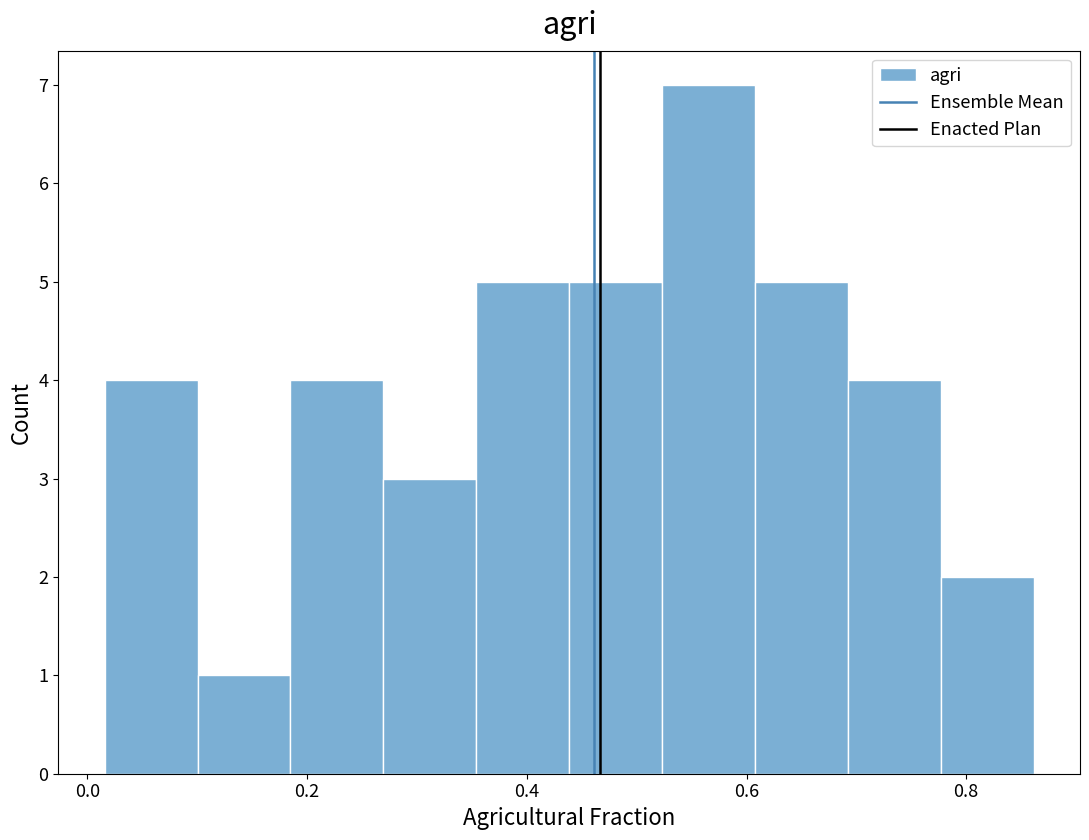

Reading left to right, transcribe this chart: for each bar, give the range it covers on the x-axis and its height. Neither the bar edges nor the heights are printed on the chart, so give them approximately, as read against the axes.

0.02 to 0.10: 4
0.10 to 0.18: 1
0.18 to 0.26: 4
0.26 to 0.36: 3
0.36 to 0.44: 5
0.44 to 0.52: 5
0.52 to 0.60: 7
0.60 to 0.70: 5
0.70 to 0.78: 4
0.78 to 0.86: 2